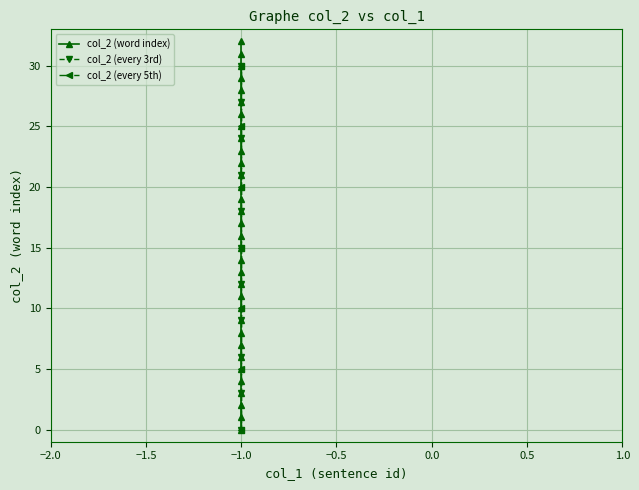

List the labels in order of value, smallest first.

−1.0, −1.0, −1.0, −1.0, −1.0, −1.0, −1.0, −1.0, −1.0, −1.0, −1.0, −1.0, −1.0, −1.0, −1.0, −1.0, −1.0, −1.0, −1.0, −1.0, −1.0, −1.0, −1.0, −1.0, −1.0, −1.0, −1.0, −1.0, −1.0, −1.0, −1.0, −1.0, −1.0